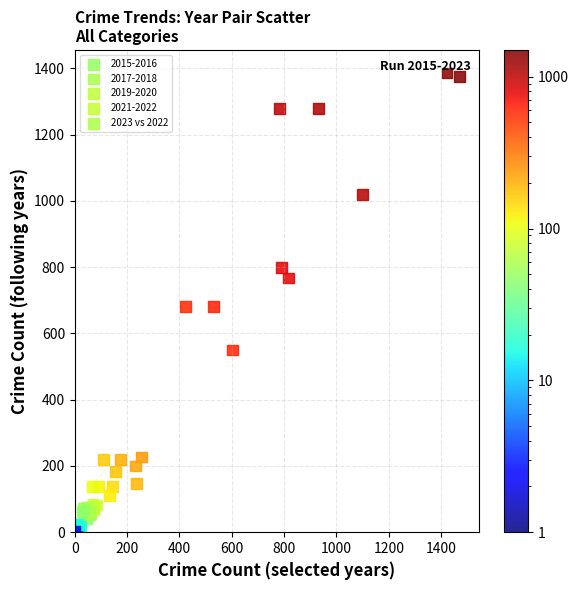

Which series has the largest Y range (max minus min)?

2015-2016